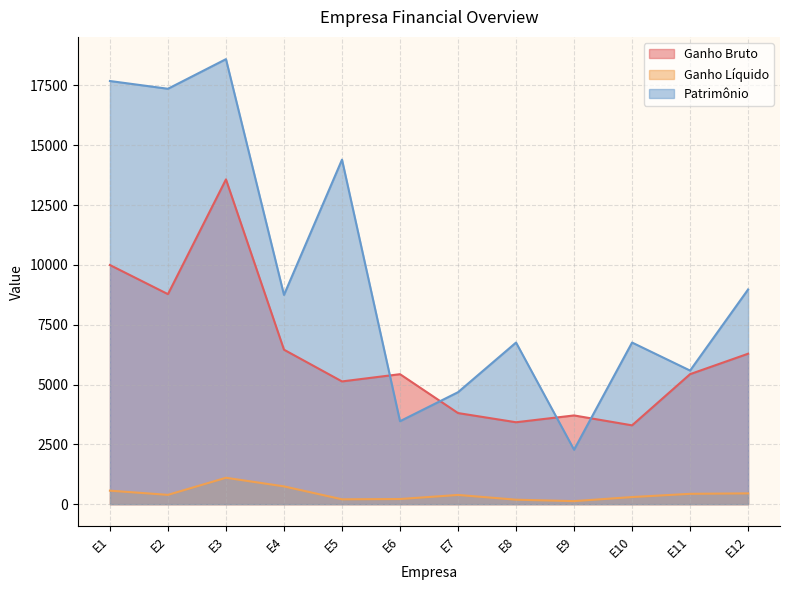

The value of Ganho Líquido at E11 is 432. True or false?

True